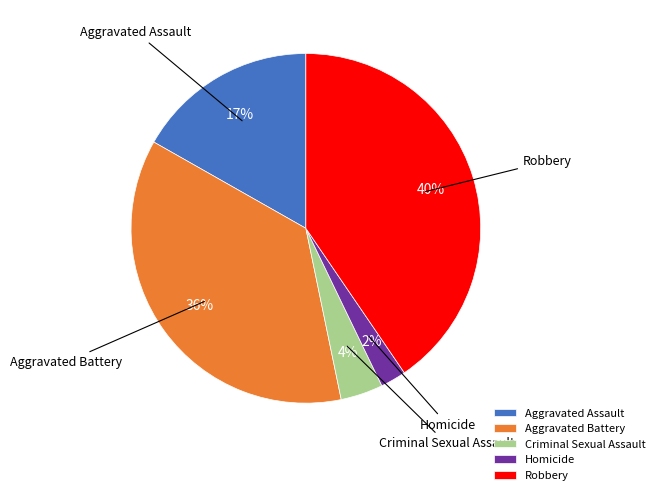

What percentage is the Aggravated Assault slice, to the nearest percent?

17%